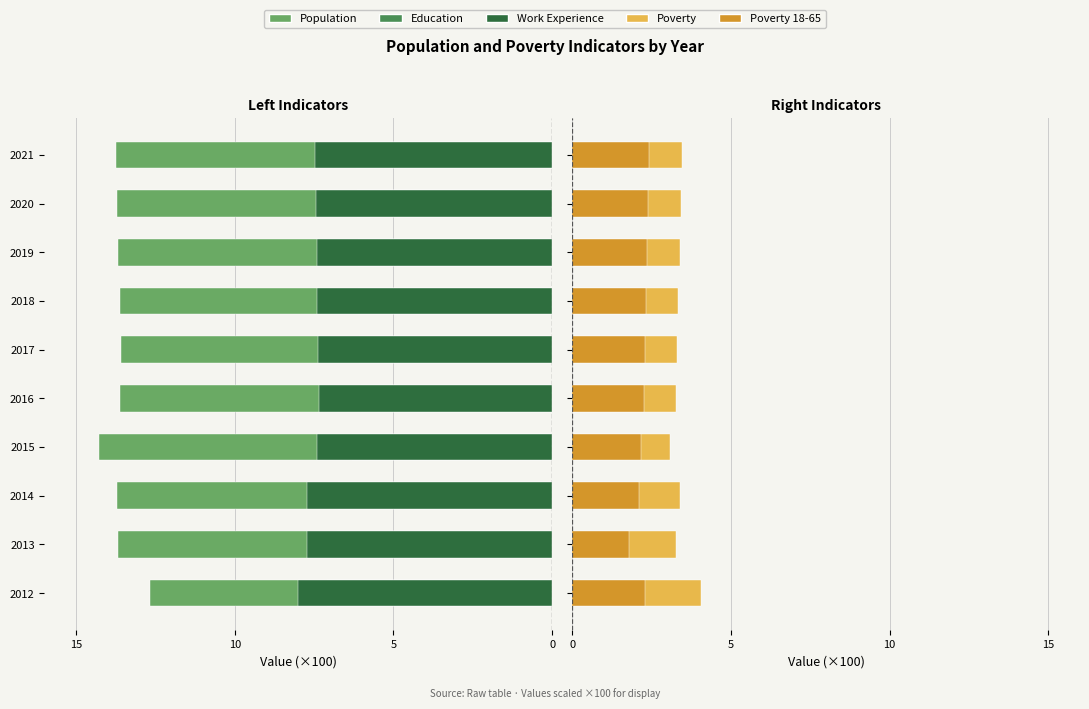

How many distinct data groups are displayed?

5